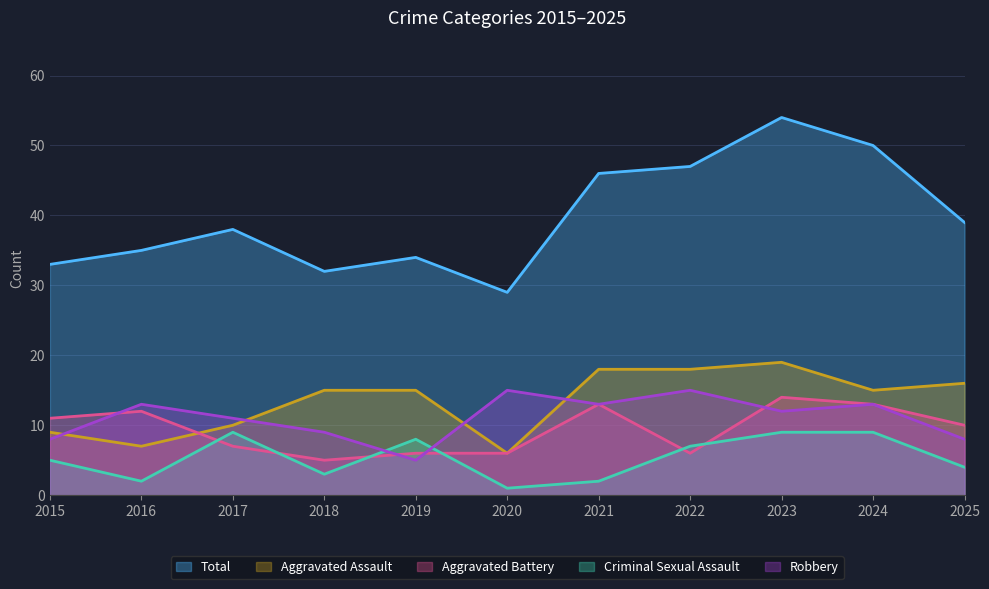

Where is the first local maximum for Robbery?

2016